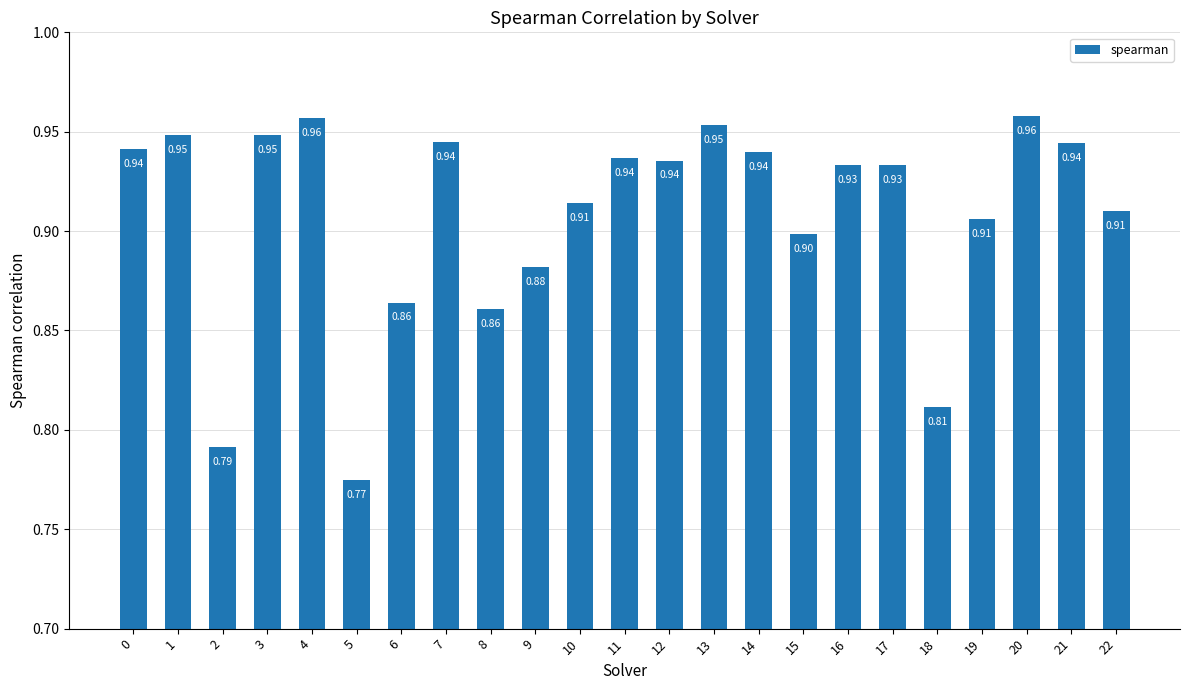

What is the sum of the values at 9 and 19?

1.8